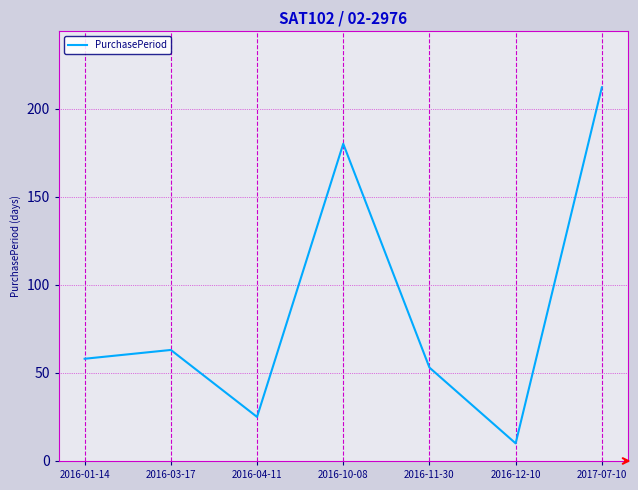

Between 2017-07-10 and 2016-04-11, which is larger?

2017-07-10